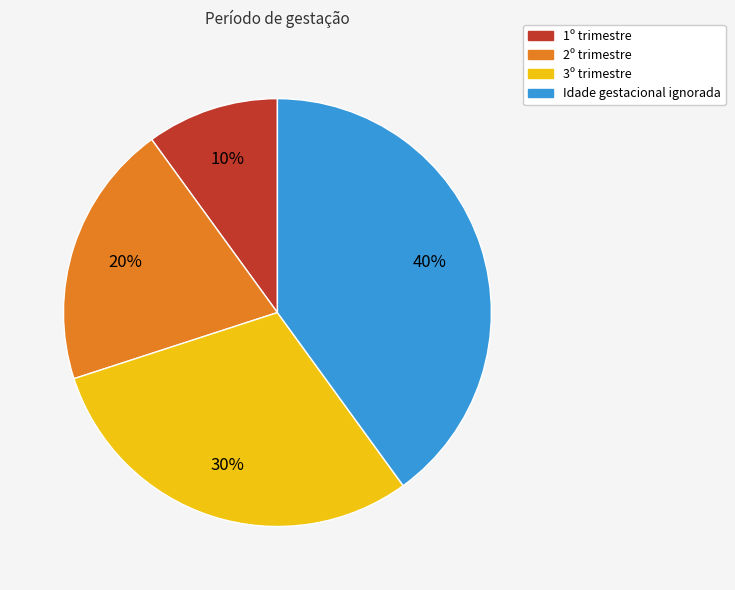

To the nearest percent, what is the combined percentage of 1º trimestre and 2º trimestre?

30%